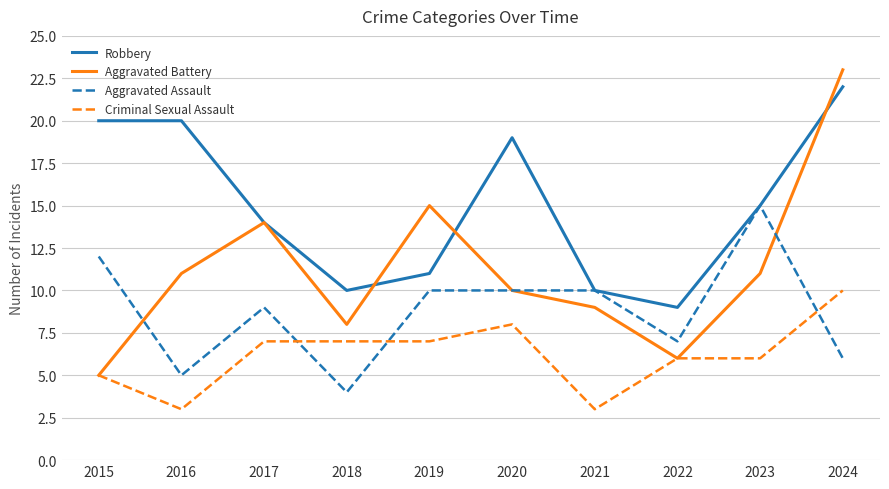

Is the value of Aggravated Battery at 2015 greater than the value of Robbery at 2016?

No